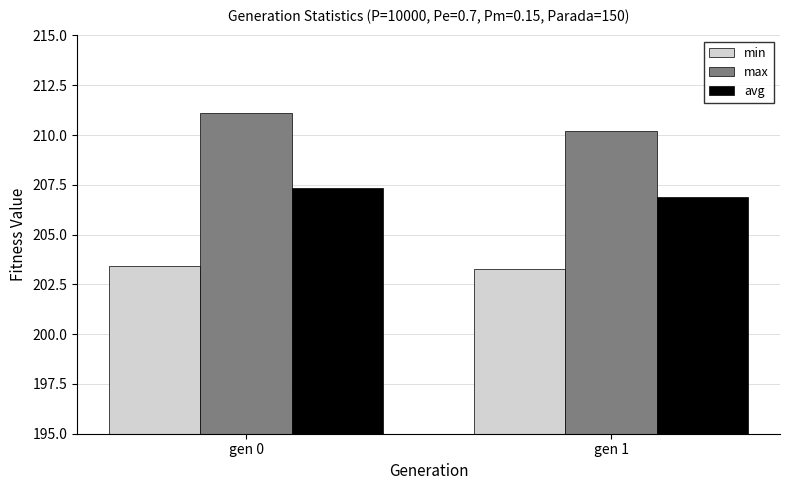

How many bars are there in each group?

3